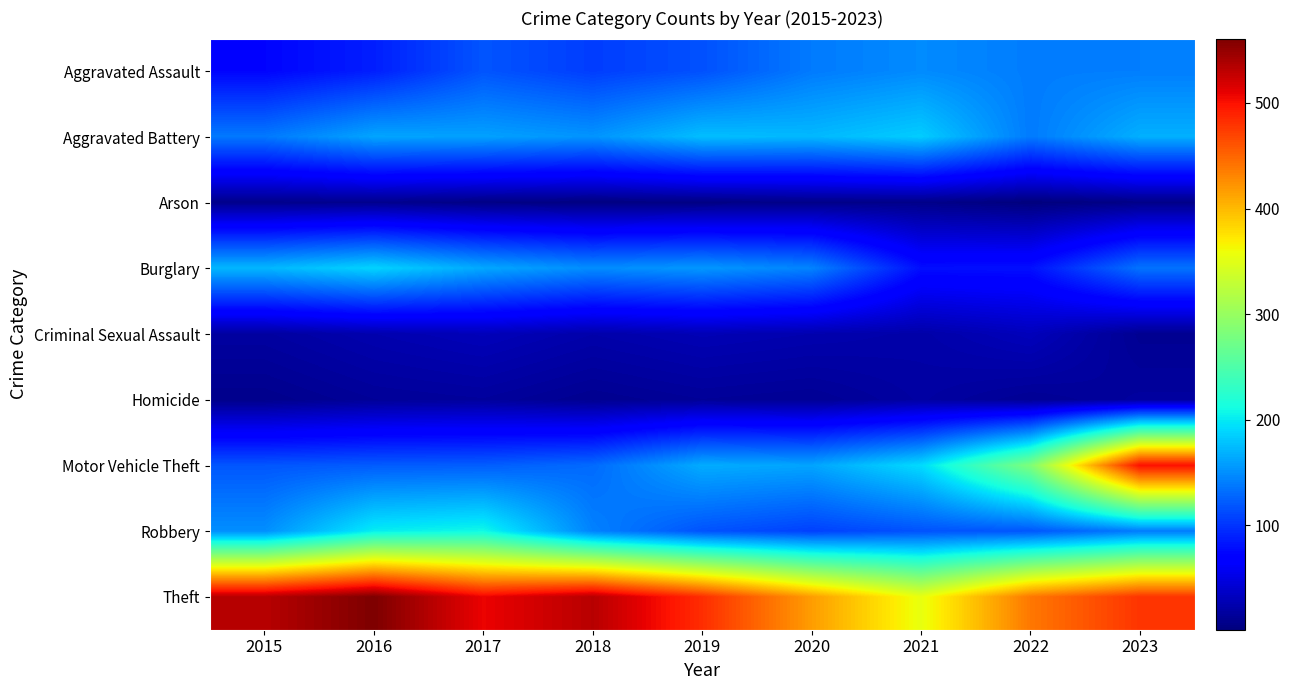

At which category is the sum across all series the highest?

2023